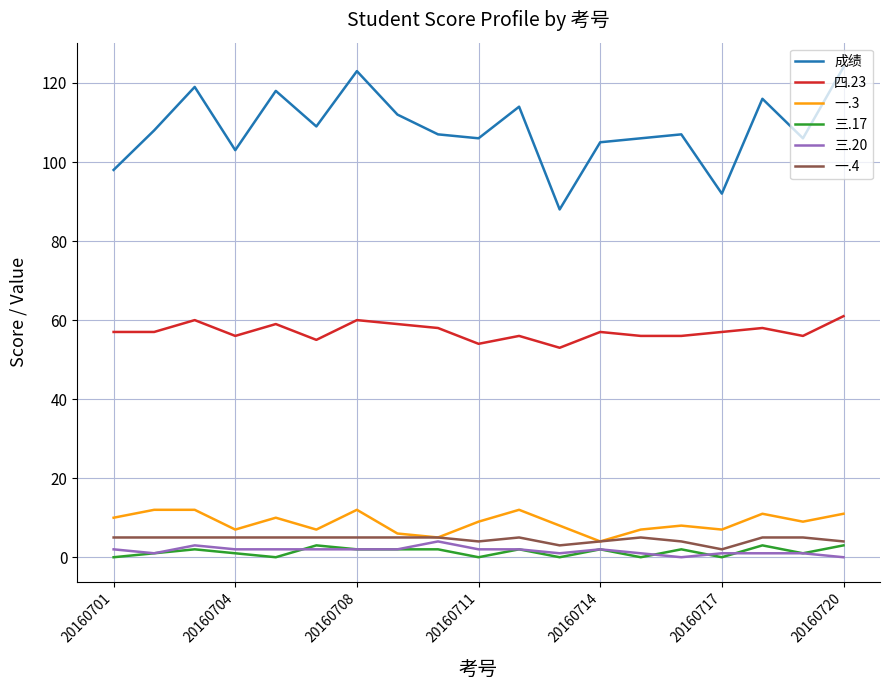

What is the minimum value for 成绩?

88